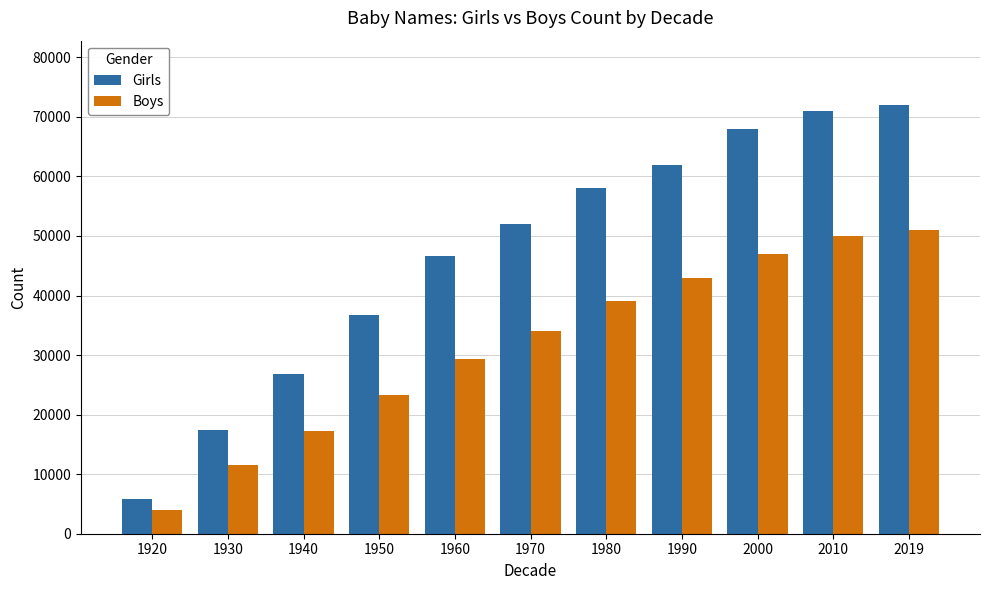

The Girls series shows 72000 at 2019. True or false?

True